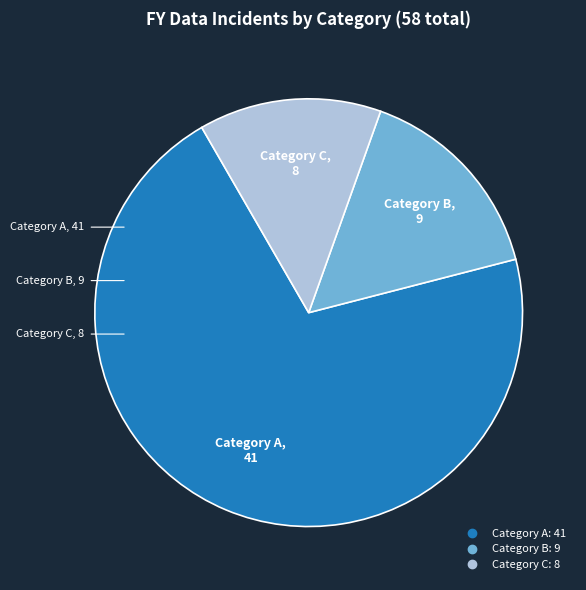

Does any single category account for the majority?

Yes